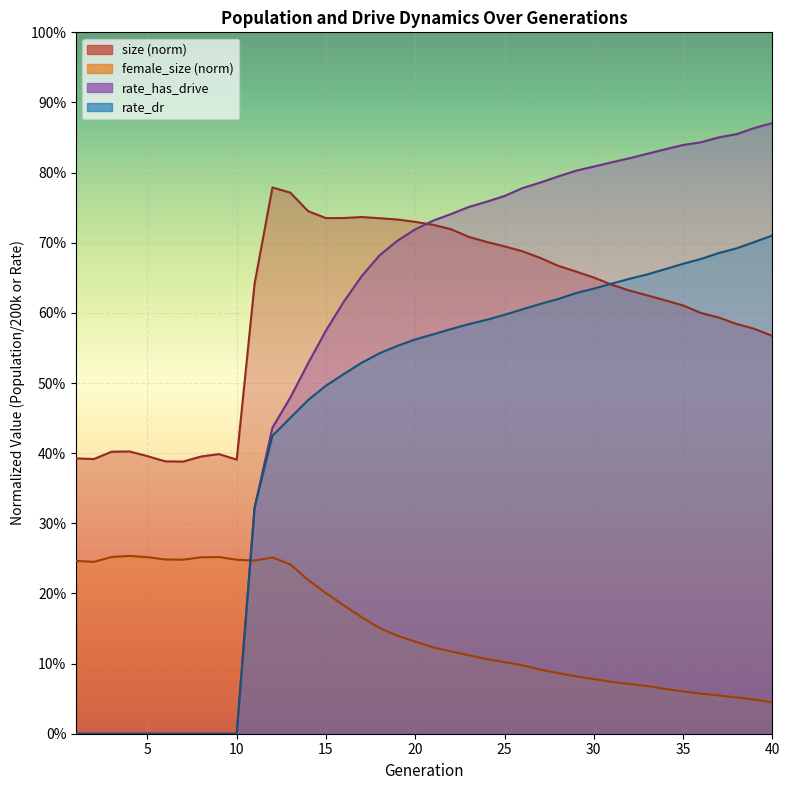

After their last crossing, which series has the higher values: rate_has_drive or size?

rate_has_drive